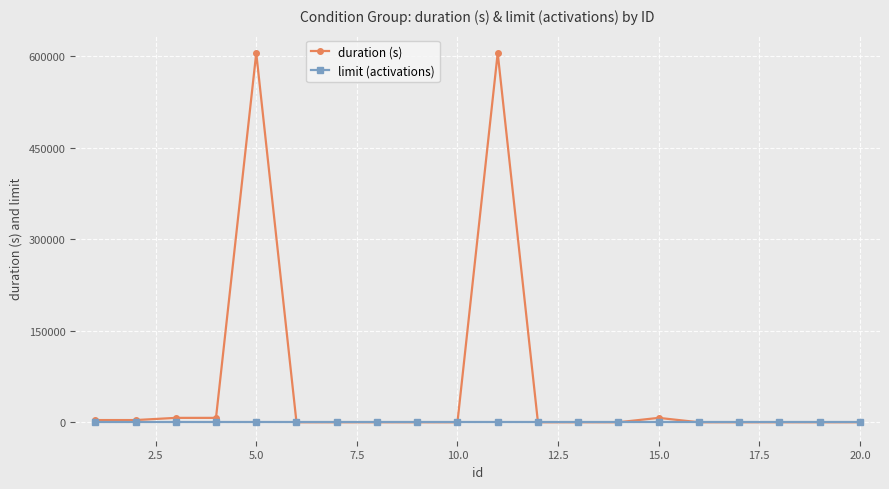

Which series has the largest range (max minus min)?

duration (s)